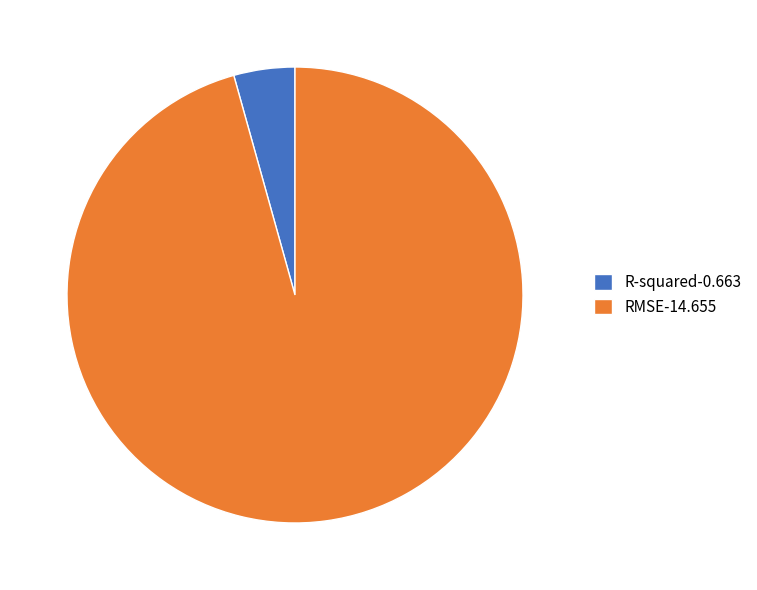

Is there a majority slice in this chart?

Yes